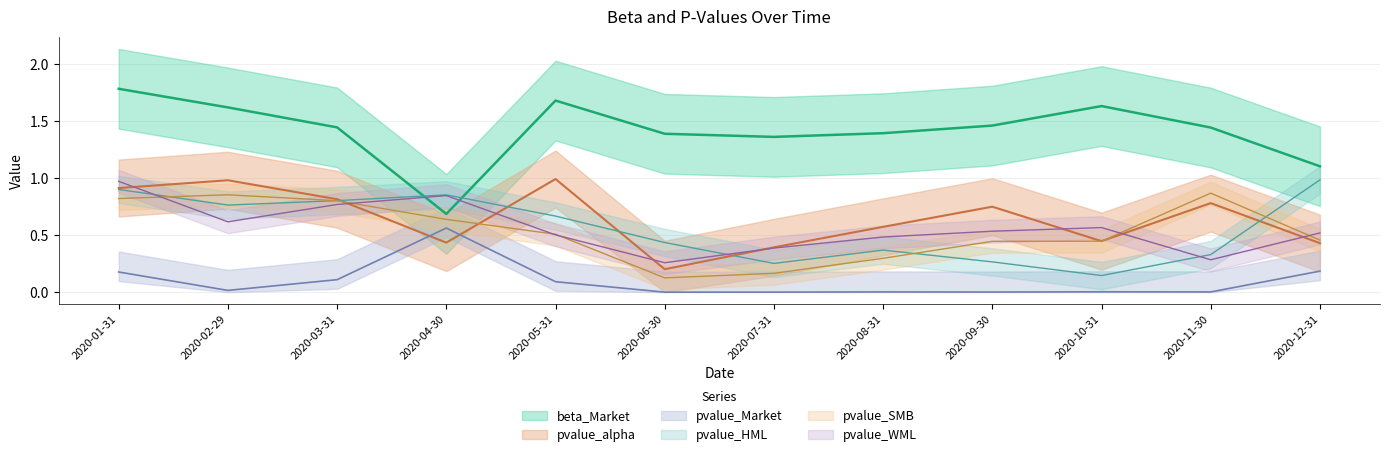

Reading left to right, transcribe all the data shown in this chart.

beta_Market: 2020-01-31=1.8	2020-02-29=1.6	2020-03-31=1.4	2020-04-30=0.7	2020-05-31=1.7	2020-06-30=1.4	2020-07-31=1.4	2020-08-31=1.4	2020-09-30=1.5	2020-10-31=1.6	2020-11-30=1.4	2020-12-31=1.1
pvalue_alpha: 2020-01-31=0.9	2020-02-29=1.0	2020-03-31=0.8	2020-04-30=0.4	2020-05-31=1.0	2020-06-30=0.2	2020-07-31=0.4	2020-08-31=0.6	2020-09-30=0.8	2020-10-31=0.4	2020-11-30=0.8	2020-12-31=0.4
pvalue_Market: 2020-01-31=0.2	2020-02-29=0.0	2020-03-31=0.1	2020-04-30=0.6	2020-05-31=0.1	2020-06-30=0.0	2020-07-31=0.0	2020-08-31=0.0	2020-09-30=0.0	2020-10-31=0.0	2020-11-30=0.0	2020-12-31=0.2
pvalue_HML: 2020-01-31=0.9	2020-02-29=0.8	2020-03-31=0.8	2020-04-30=0.9	2020-05-31=0.7	2020-06-30=0.4	2020-07-31=0.3	2020-08-31=0.4	2020-09-30=0.3	2020-10-31=0.1	2020-11-30=0.3	2020-12-31=1.0
pvalue_SMB: 2020-01-31=0.8	2020-02-29=0.9	2020-03-31=0.8	2020-04-30=0.6	2020-05-31=0.5	2020-06-30=0.1	2020-07-31=0.2	2020-08-31=0.3	2020-09-30=0.4	2020-10-31=0.4	2020-11-30=0.9	2020-12-31=0.5
pvalue_WML: 2020-01-31=1.0	2020-02-29=0.6	2020-03-31=0.8	2020-04-30=0.8	2020-05-31=0.5	2020-06-30=0.3	2020-07-31=0.4	2020-08-31=0.5	2020-09-30=0.5	2020-10-31=0.6	2020-11-30=0.3	2020-12-31=0.5